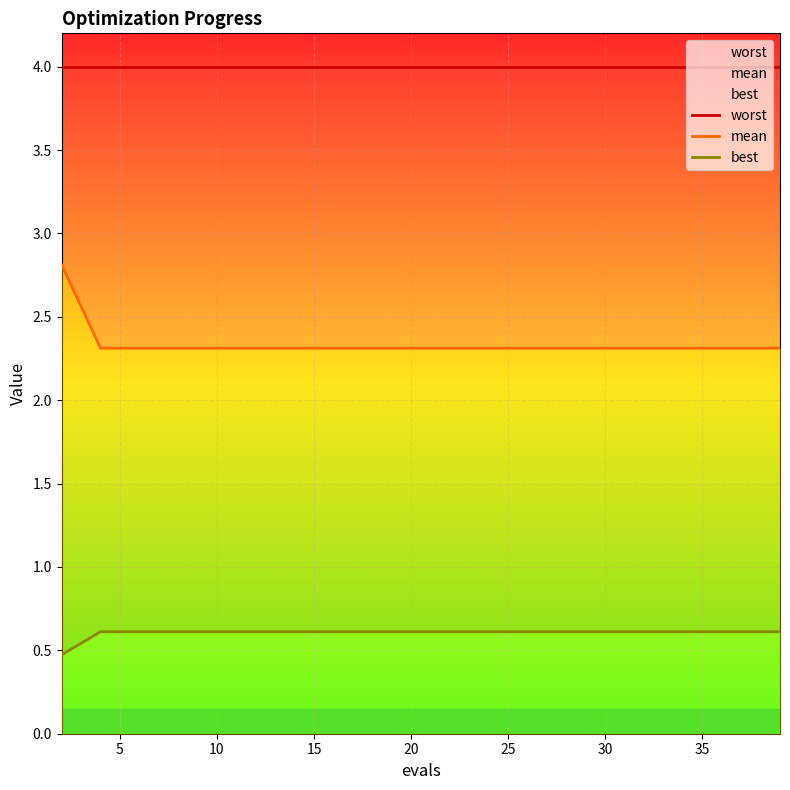

True or false: mean and worst intersect in this chart.

False